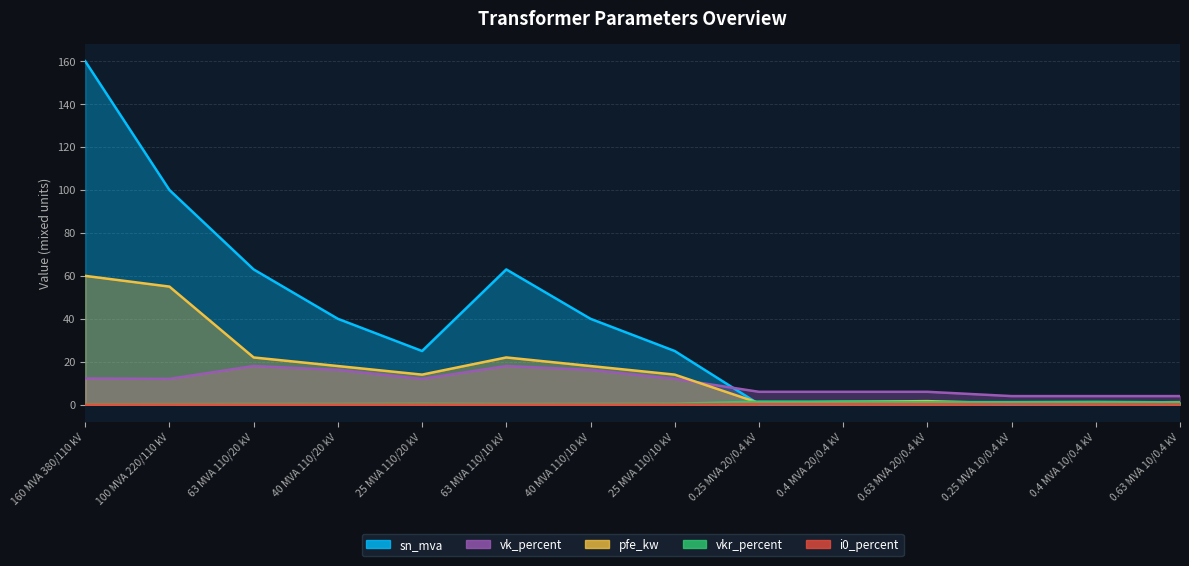

Reading left to right, extract all data points from this chart.

pfe_kw: 160 MVA 380/110 kV=60.0	100 MVA 220/110 kV=55.0	63 MVA 110/20 kV=22.0	40 MVA 110/20 kV=18.0	25 MVA 110/20 kV=14.0	63 MVA 110/10 kV=22.0	40 MVA 110/10 kV=18.0	25 MVA 110/10 kV=14.0	0.25 MVA 20/0.4 kV=0.8	0.4 MVA 20/0.4 kV=1.4	0.63 MVA 20/0.4 kV=1.6	0.25 MVA 10/0.4 kV=0.6	0.4 MVA 10/0.4 kV=0.9	0.63 MVA 10/0.4 kV=1.2
vkr_percent: 160 MVA 380/110 kV=0.2	100 MVA 220/110 kV=0.3	63 MVA 110/20 kV=0.3	40 MVA 110/20 kV=0.3	25 MVA 110/20 kV=0.4	63 MVA 110/10 kV=0.3	40 MVA 110/10 kV=0.3	25 MVA 110/10 kV=0.4	0.25 MVA 20/0.4 kV=1.4	0.4 MVA 20/0.4 kV=1.4	0.63 MVA 20/0.4 kV=1.2	0.25 MVA 10/0.4 kV=1.2	0.4 MVA 10/0.4 kV=1.3	0.63 MVA 10/0.4 kV=1.1
i0_percent: 160 MVA 380/110 kV=0.1	100 MVA 220/110 kV=0.1	63 MVA 110/20 kV=0.0	40 MVA 110/20 kV=0.1	25 MVA 110/20 kV=0.1	63 MVA 110/10 kV=0.0	40 MVA 110/10 kV=0.1	25 MVA 110/10 kV=0.1	0.25 MVA 20/0.4 kV=0.3	0.4 MVA 20/0.4 kV=0.3	0.63 MVA 20/0.4 kV=0.3	0.25 MVA 10/0.4 kV=0.2	0.4 MVA 10/0.4 kV=0.2	0.63 MVA 10/0.4 kV=0.2
sn_mva: 160 MVA 380/110 kV=160.0	100 MVA 220/110 kV=100.0	63 MVA 110/20 kV=63.0	40 MVA 110/20 kV=40.0	25 MVA 110/20 kV=25.0	63 MVA 110/10 kV=63.0	40 MVA 110/10 kV=40.0	25 MVA 110/10 kV=25.0	0.25 MVA 20/0.4 kV=0.2	0.4 MVA 20/0.4 kV=0.4	0.63 MVA 20/0.4 kV=0.6	0.25 MVA 10/0.4 kV=0.2	0.4 MVA 10/0.4 kV=0.4	0.63 MVA 10/0.4 kV=0.6
vk_percent: 160 MVA 380/110 kV=12.2	100 MVA 220/110 kV=12.0	63 MVA 110/20 kV=18.0	40 MVA 110/20 kV=16.2	25 MVA 110/20 kV=12.0	63 MVA 110/10 kV=18.0	40 MVA 110/10 kV=16.2	25 MVA 110/10 kV=12.0	0.25 MVA 20/0.4 kV=6.0	0.4 MVA 20/0.4 kV=6.0	0.63 MVA 20/0.4 kV=6.0	0.25 MVA 10/0.4 kV=4.0	0.4 MVA 10/0.4 kV=4.0	0.63 MVA 10/0.4 kV=4.0